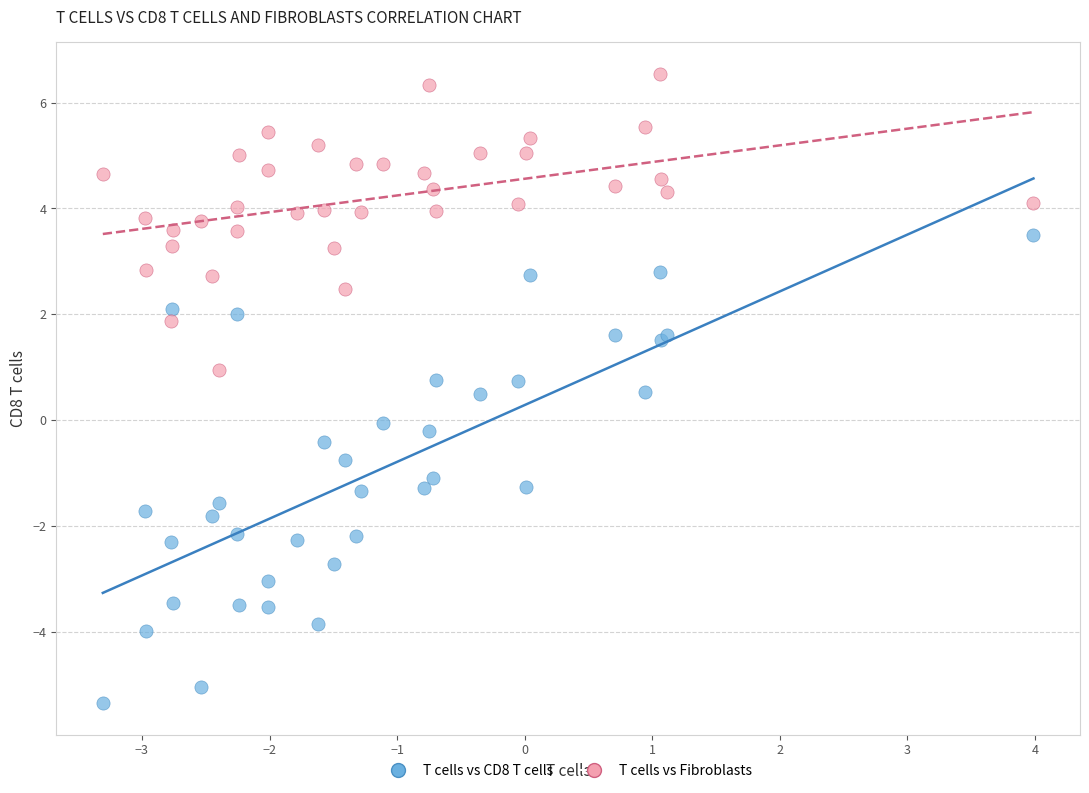

Which series reaches the minimum Y coordinate?

T cells vs CD8 T cells